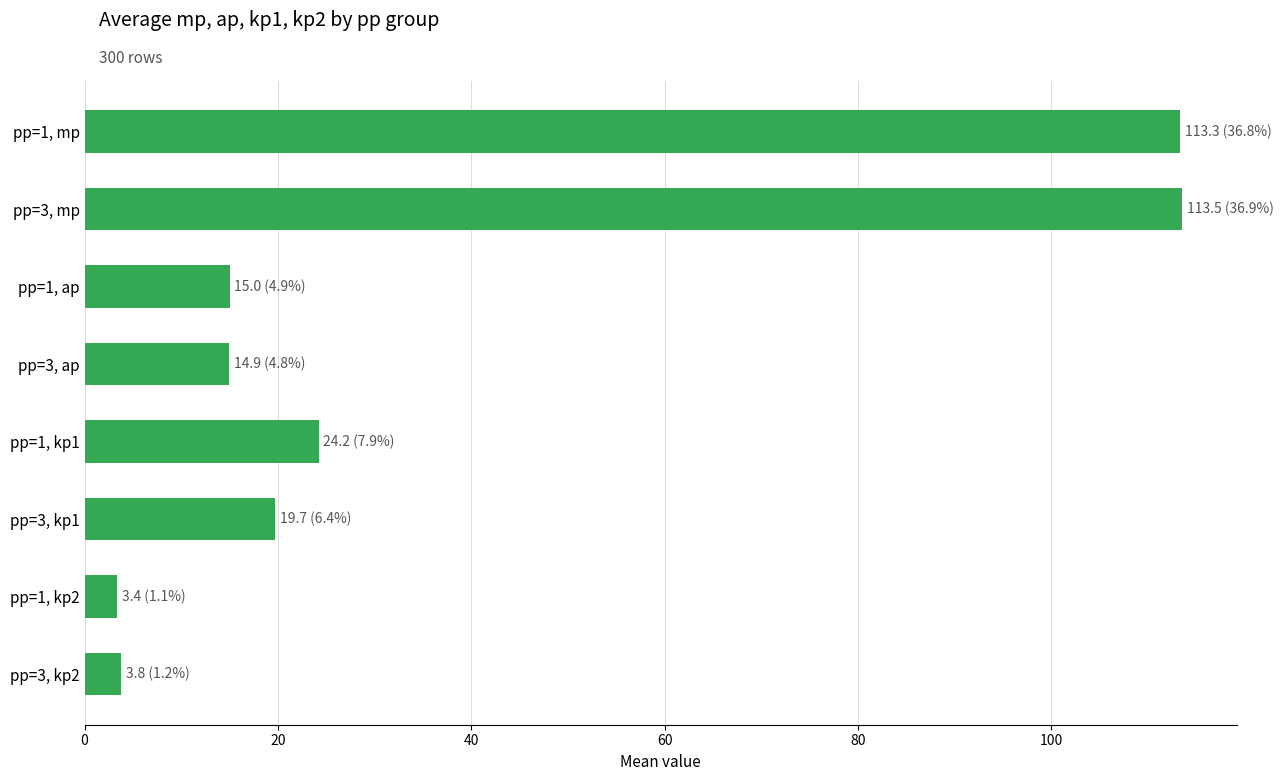

What is the label of the 1st bar from the bottom?

pp=3, kp2